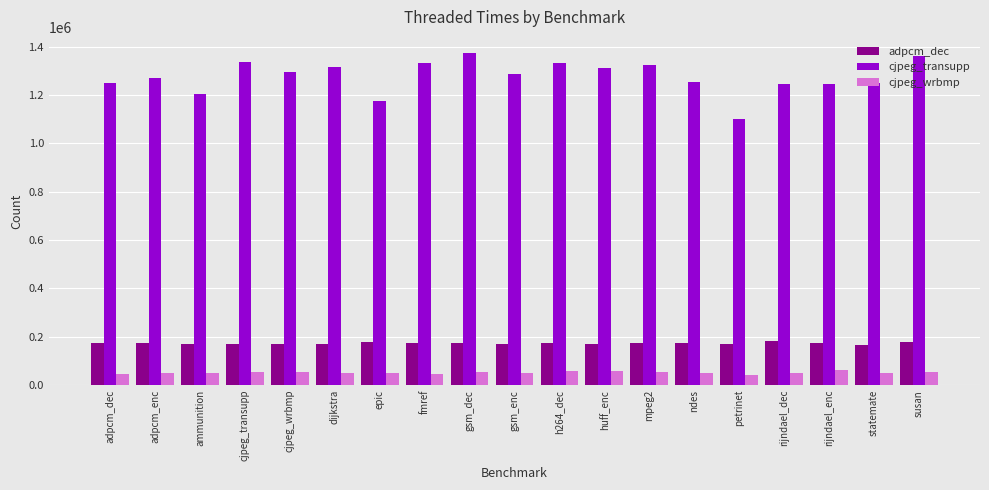

What is the sum of all cjpeg_wrbmp values?

988577